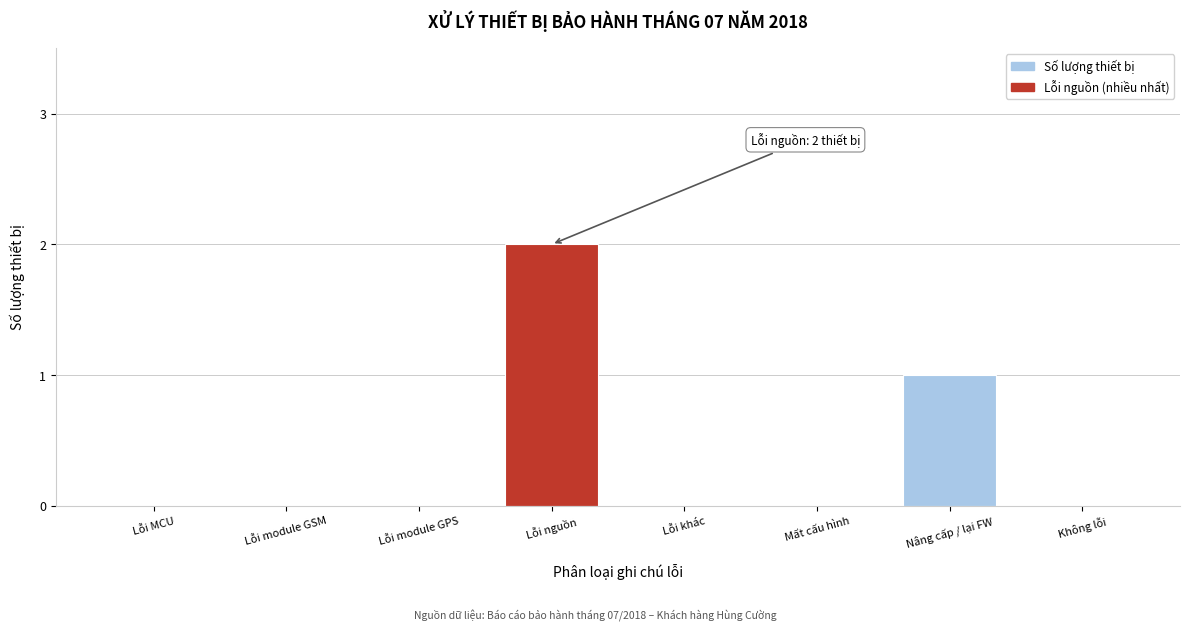

Reading left to right, transcribe all the data shown in this chart.

Lỗi MCU=0	Lỗi module GSM=0	Lỗi module GPS=0	Lỗi nguồn=2	Lỗi khác=0	Mất cấu hình=0	Nâng cấp / lại FW=1	Không lỗi=0